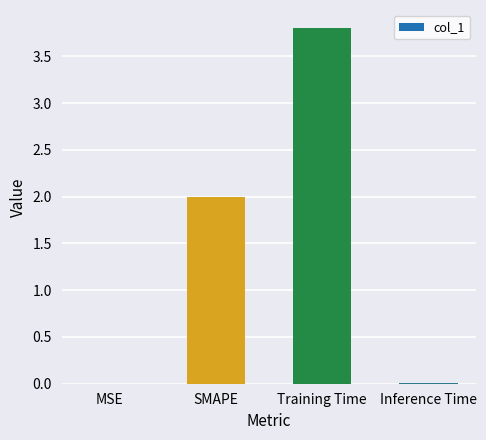

Are the bars grouped side by side (vs. stacked)?

No